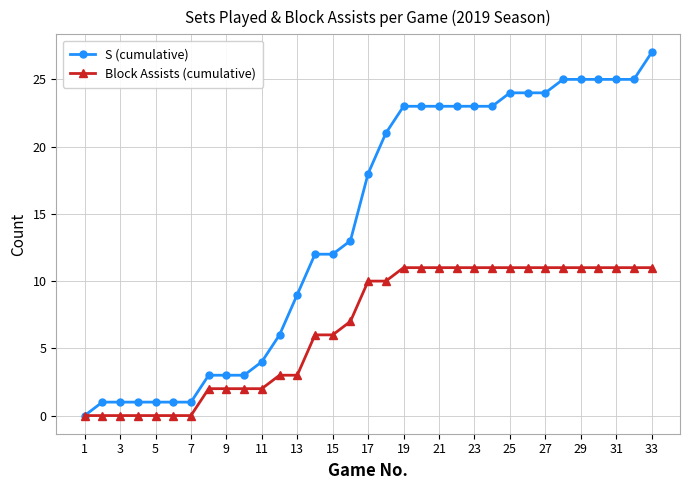

What is the greatest value displayed?

27